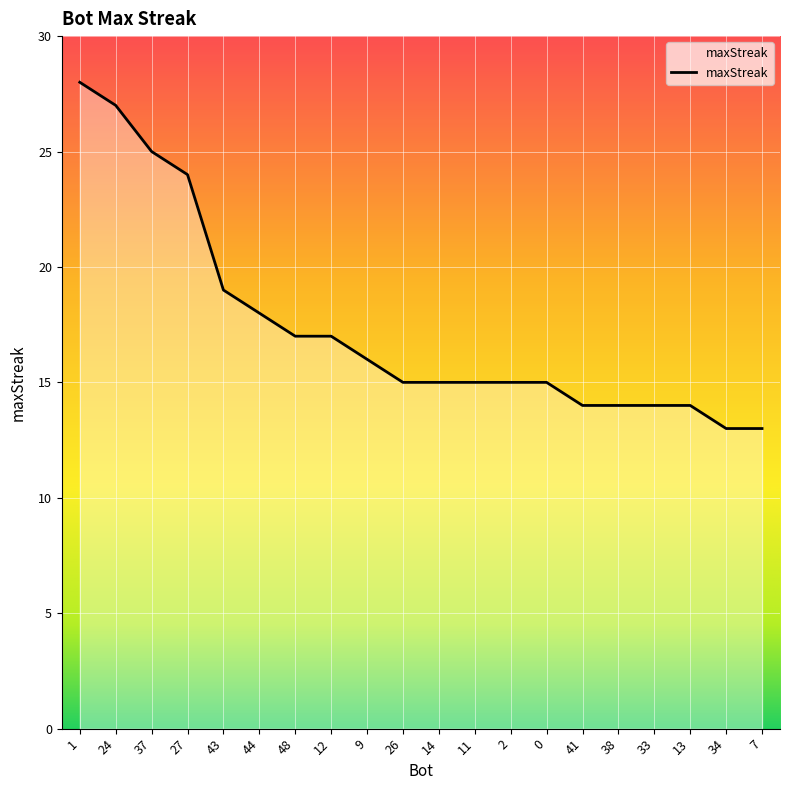

Reading right to left, transcribe all the data shown in this chart.

13	13	14	14	14	14	15	15	15	15	15	16	17	17	18	19	24	25	27	28